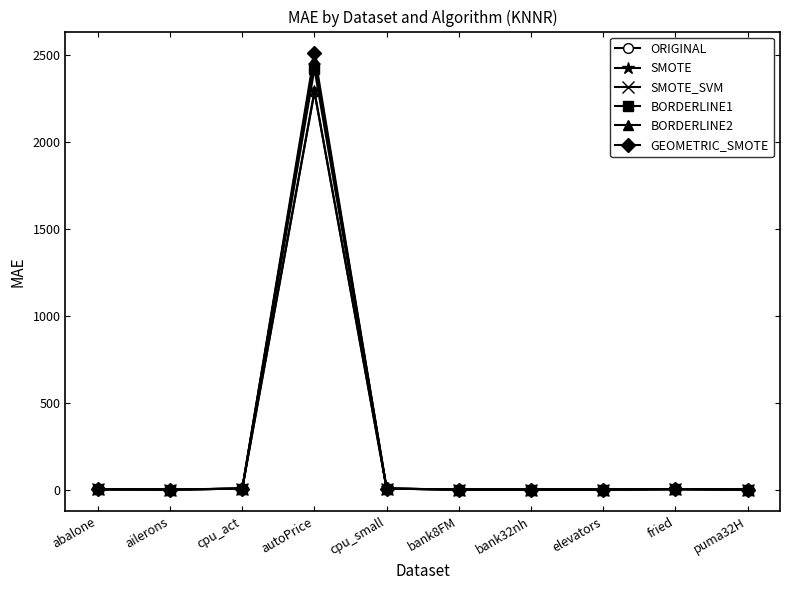

True or false: BORDERLINE1 has more than 0 points higher than both neighbors.

True